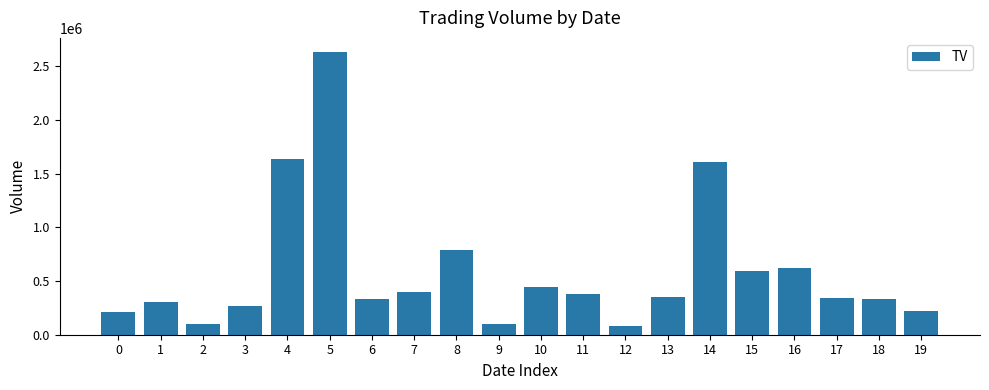

Does the chart contain stacked bars?

No